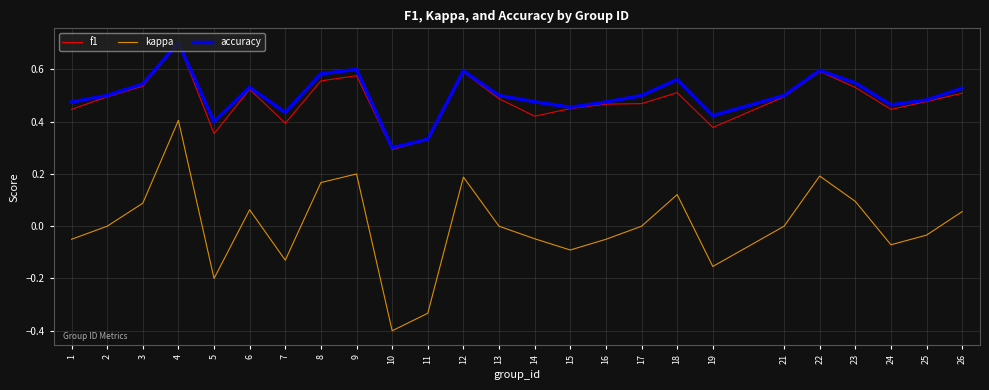

What are all the series names shown in the legend?

f1, kappa, accuracy